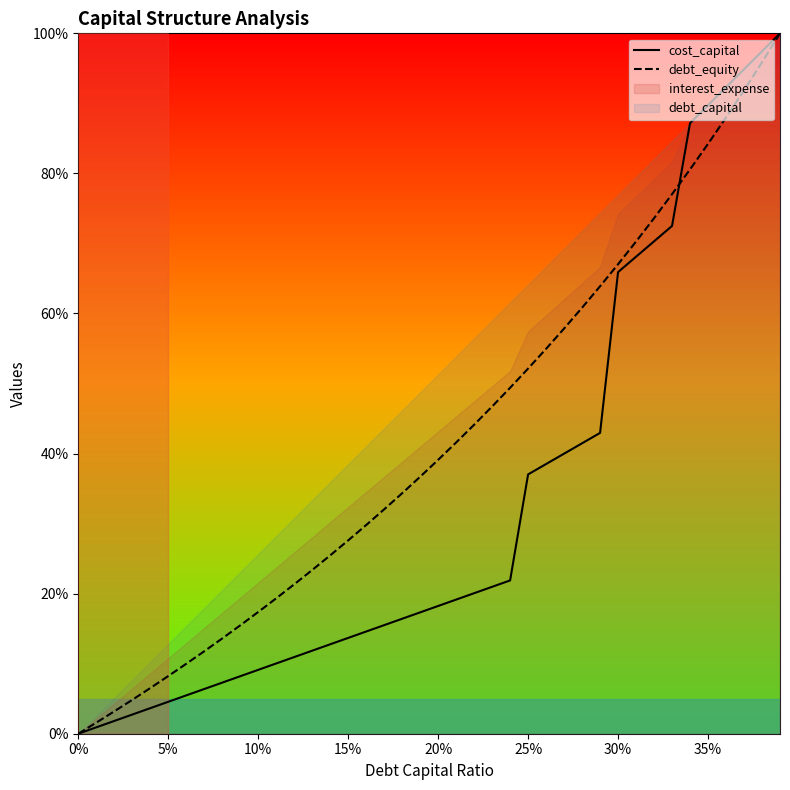

How many lines are shown in the chart?

2